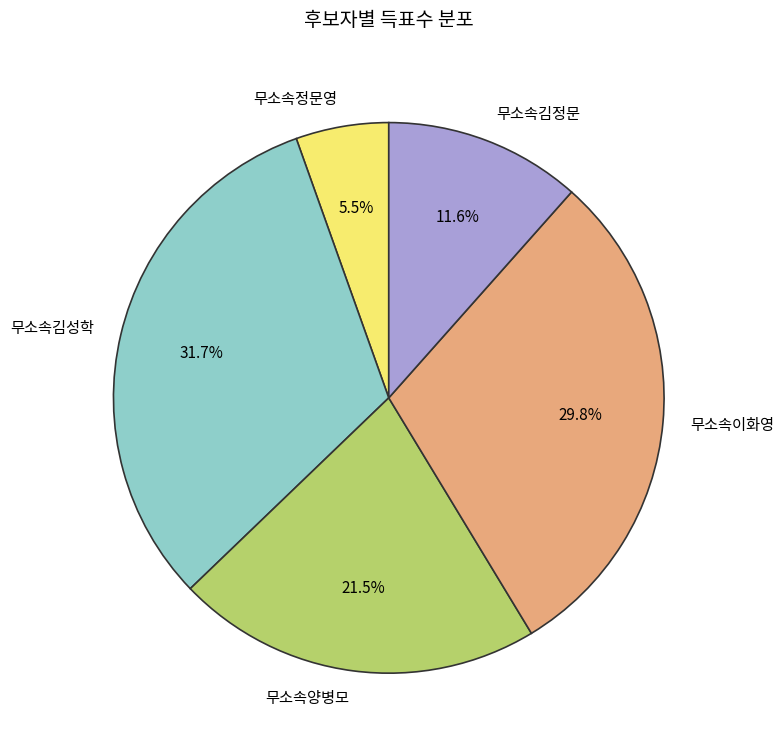

Which slice is the smallest?

무소속정문영